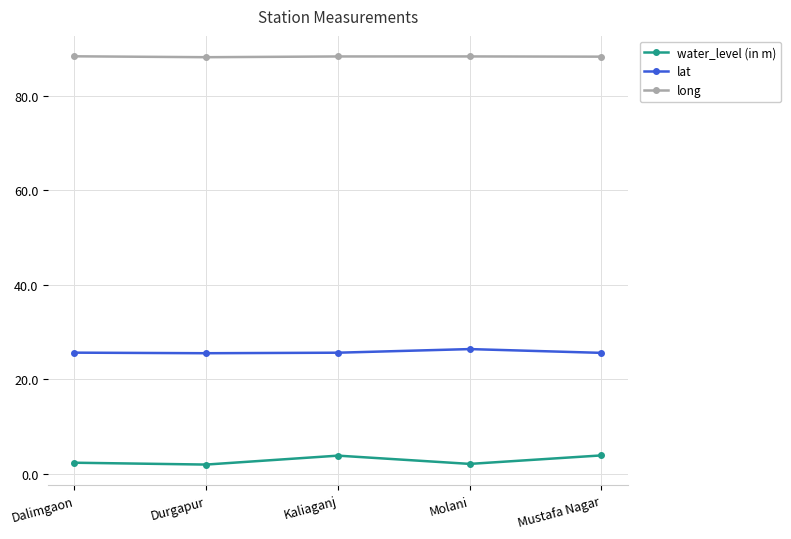

What value does the lat series have at Kaliaganj?

25.6